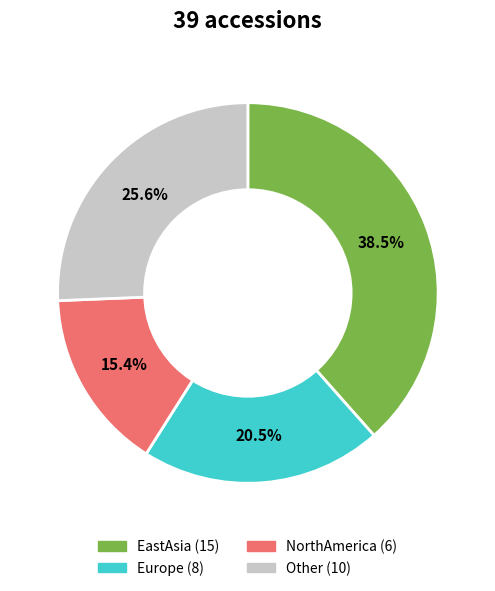

To the nearest percent, what is the difference between the NorthAmerica and Other slice percentages?

10%